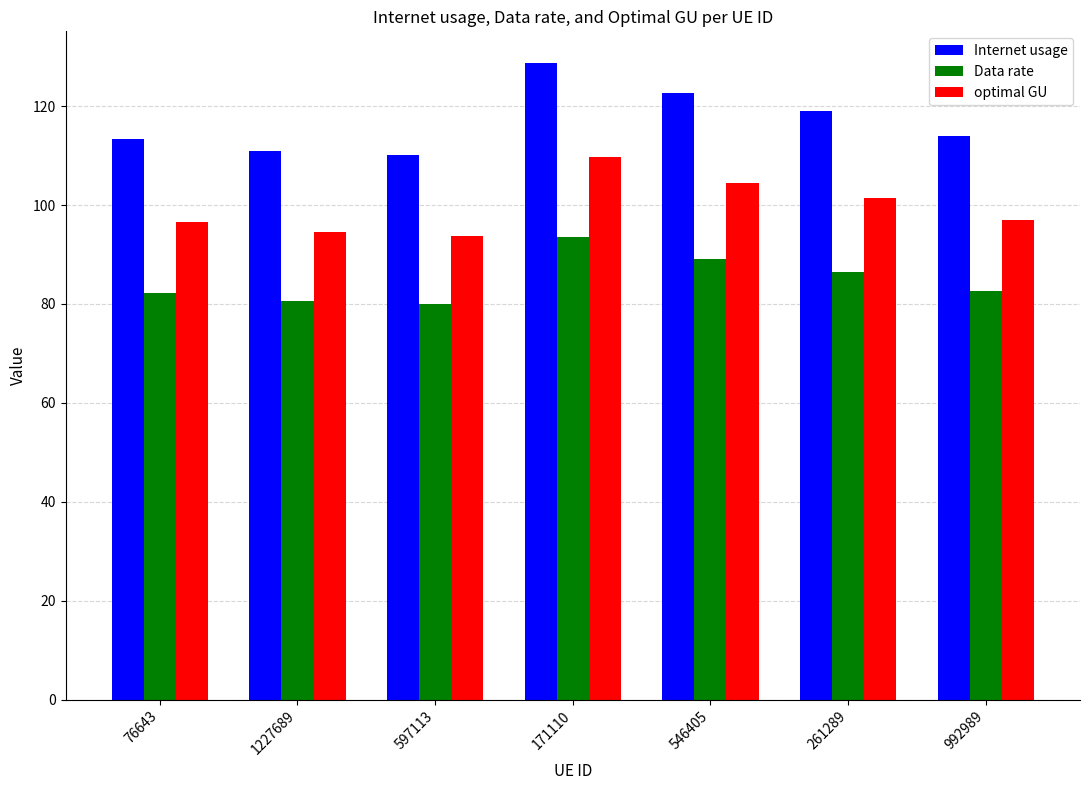

True or false: Internet usage has a value of 119.1 at 261289.

True